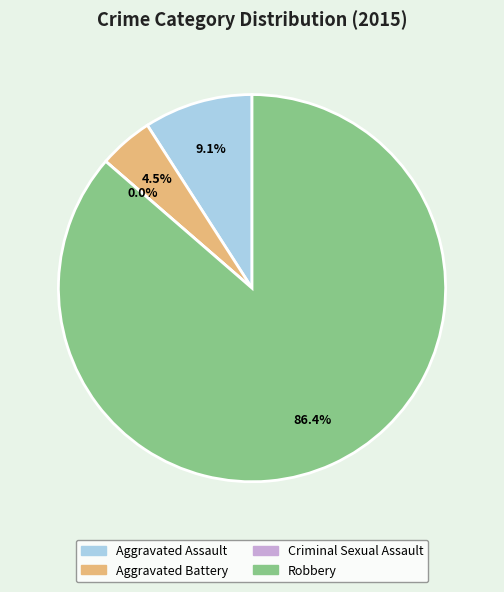

Which slice is the largest?

Robbery